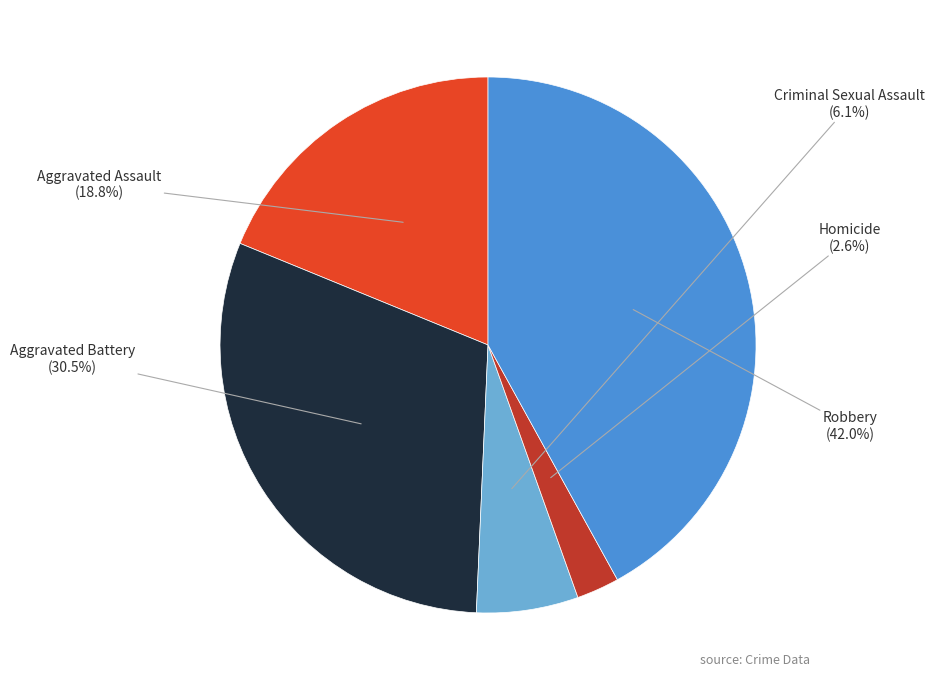

Which category has the biggest portion of the pie?

Robbery